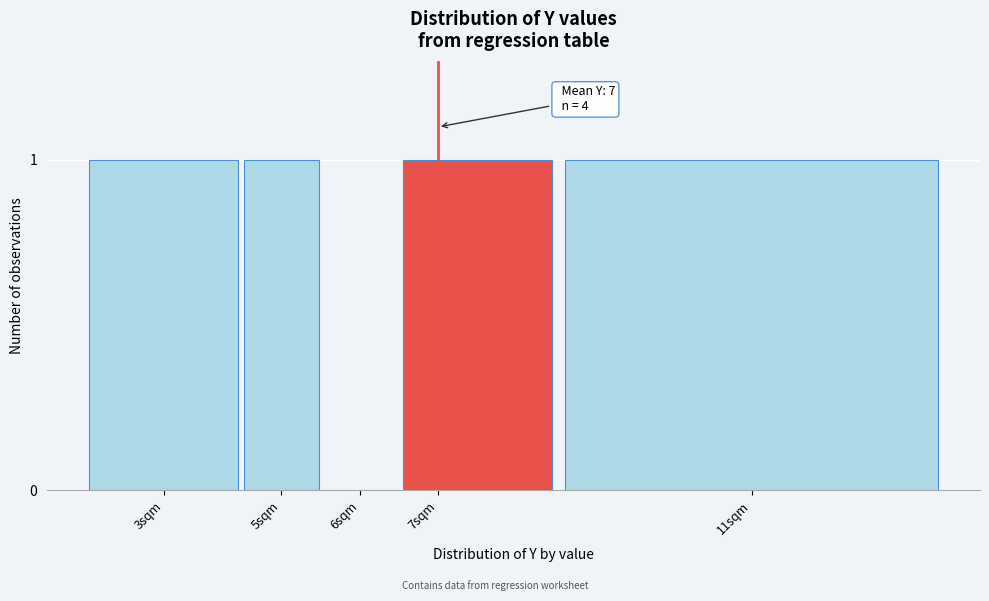

Reading left to right, extract all data points from this chart.

3sqm=1	5sqm=1	6sqm=0	7sqm=1	11sqm=1